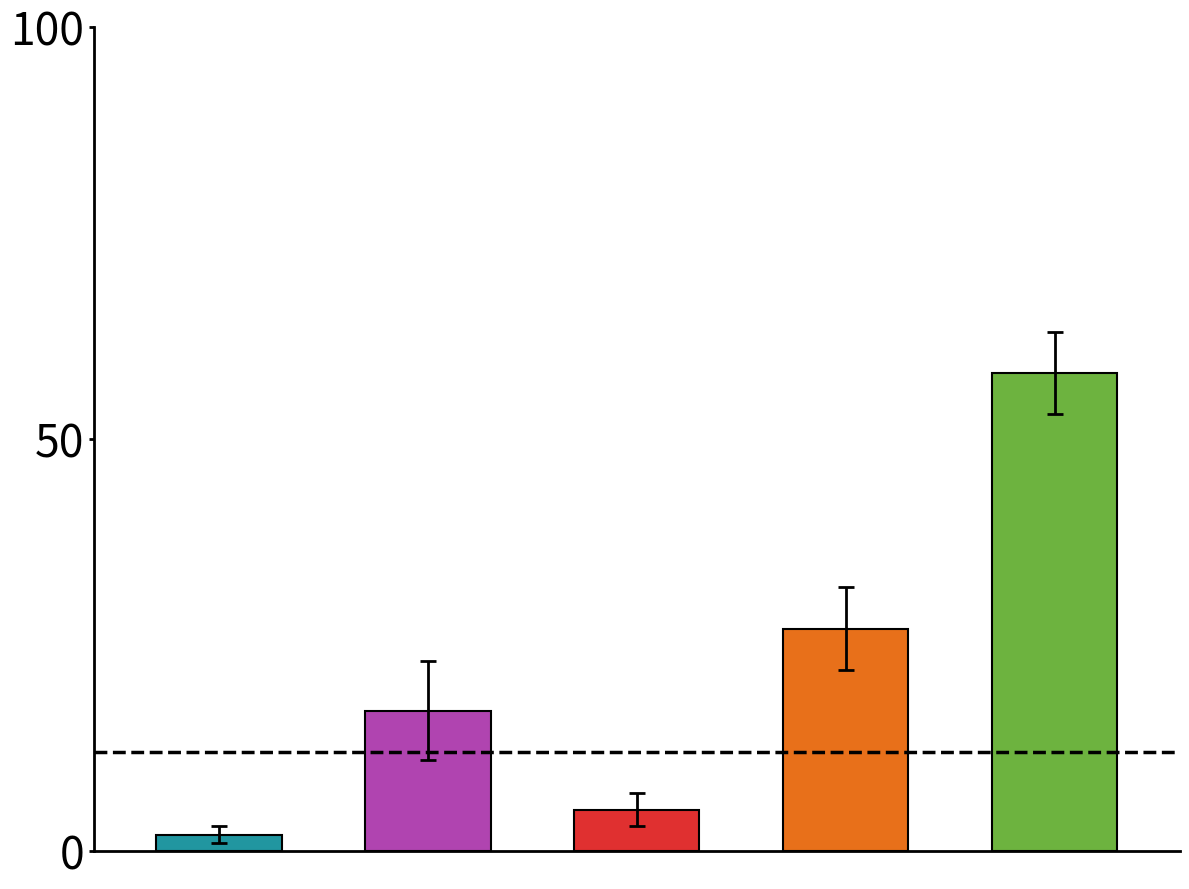

What is the greatest value displayed?

58